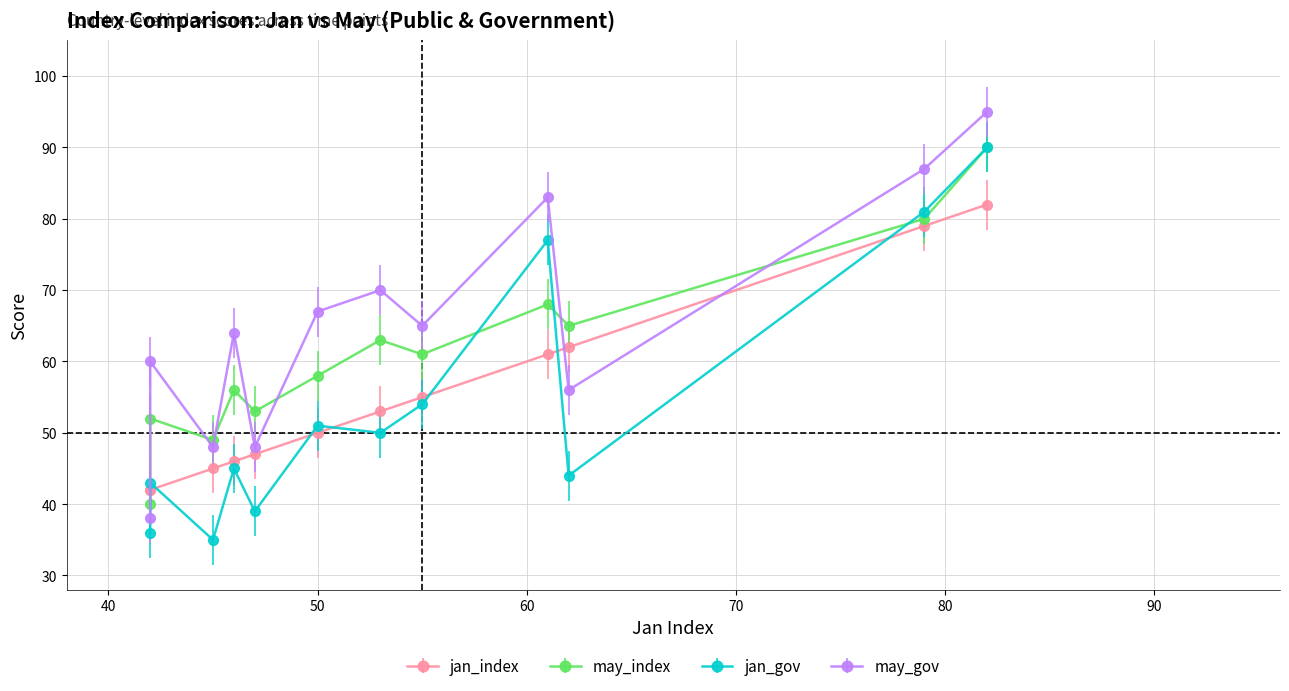

Does the chart have visible grid lines?

Yes